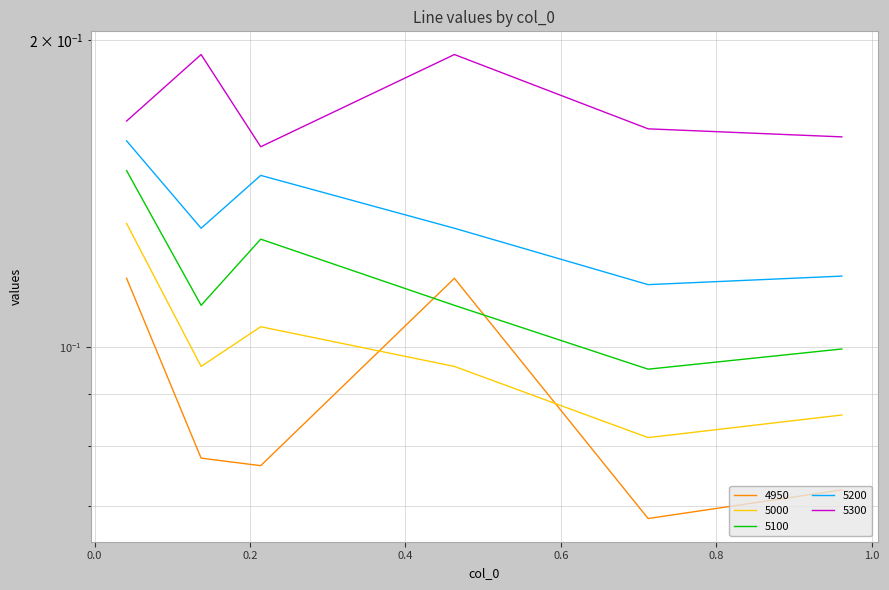

At which category is the sum across all series the highest?

0.0410958904109589